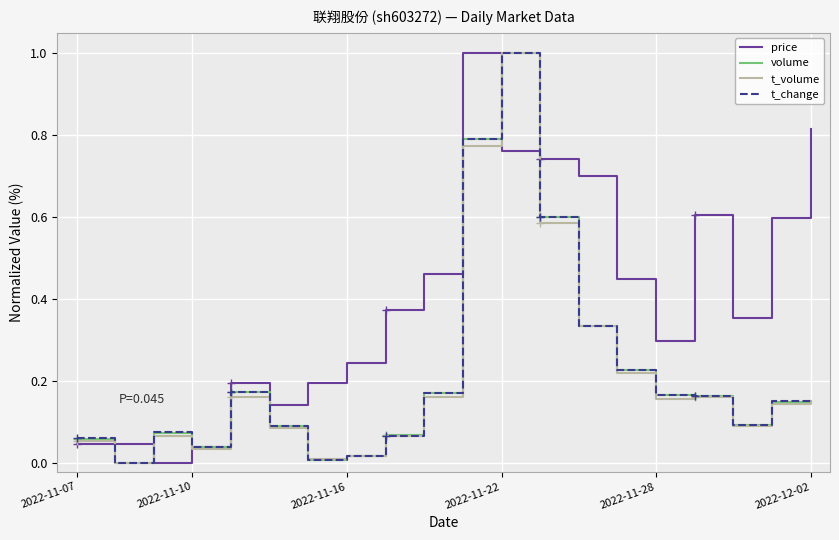

How many intersections are there between price and volume?

5